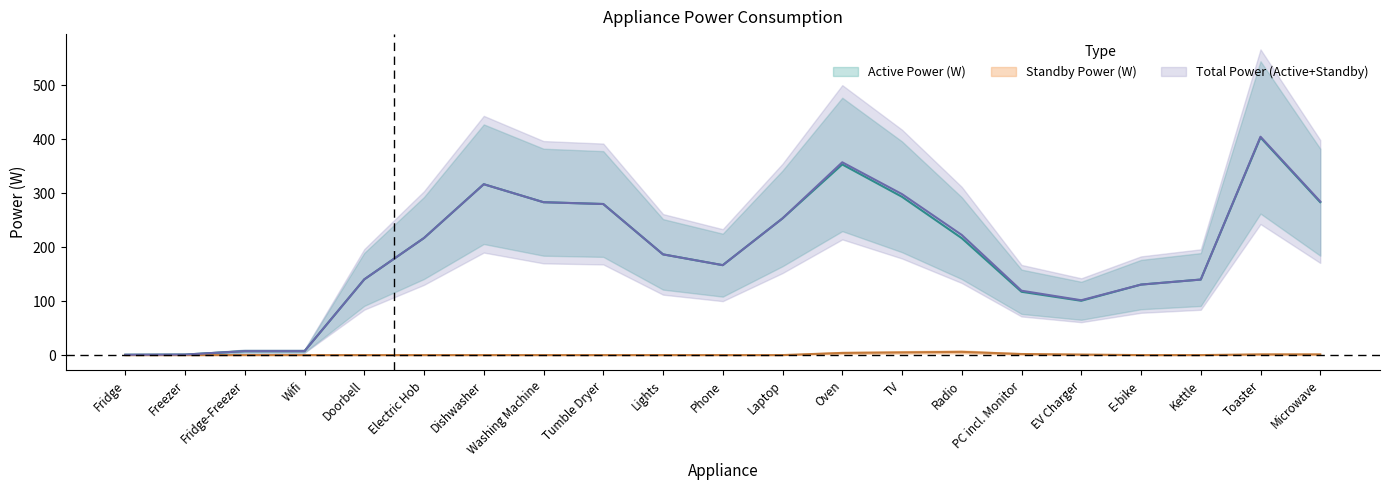

What is the minimum value for Active Power (W)?

1